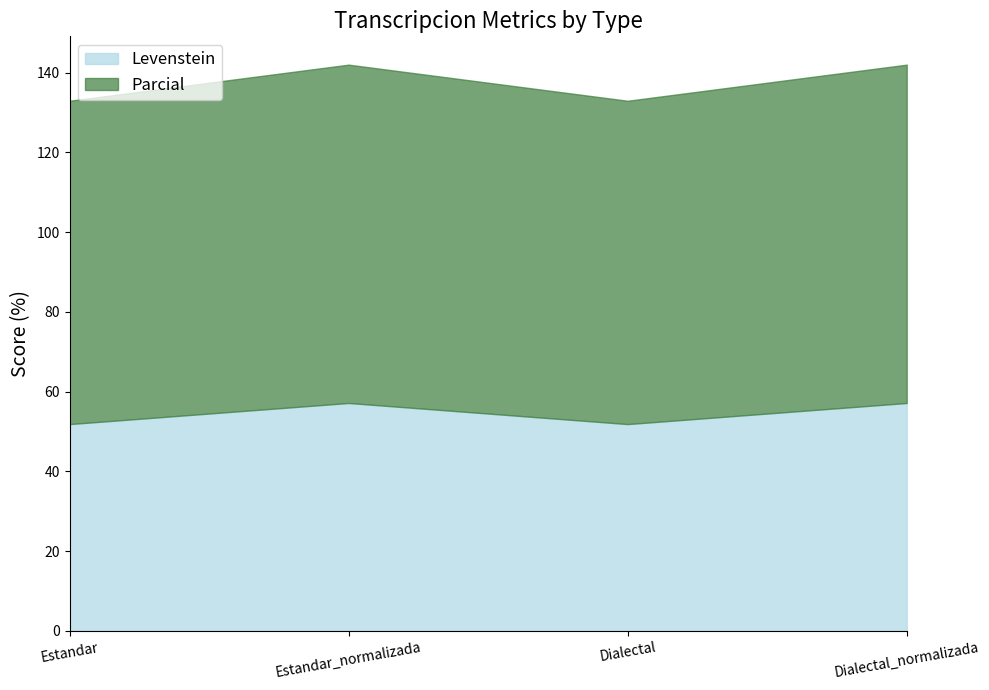

List the series in order of their peak value, lowest first.

Levenstein, Parcial